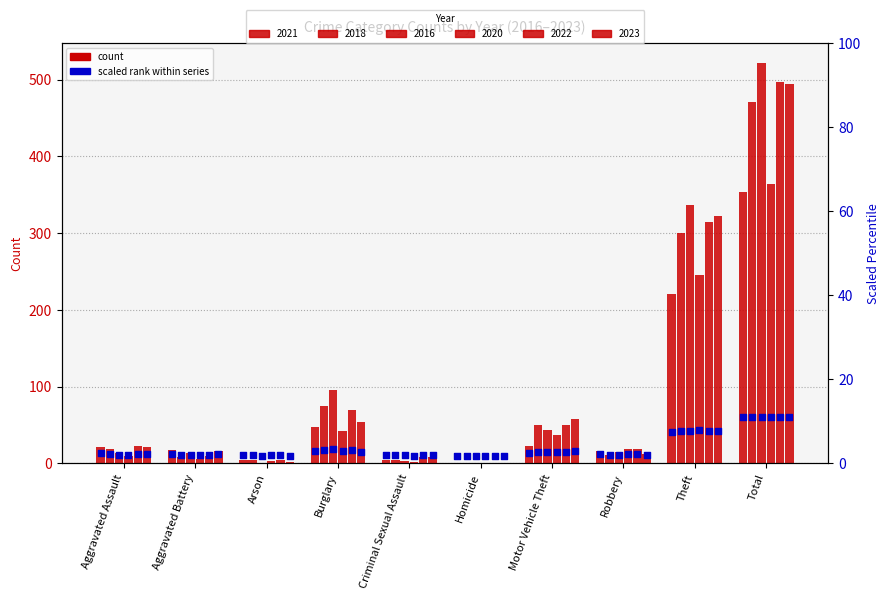

What is the ratio of the value at Theft to the value at Aggravated Battery?

3.3